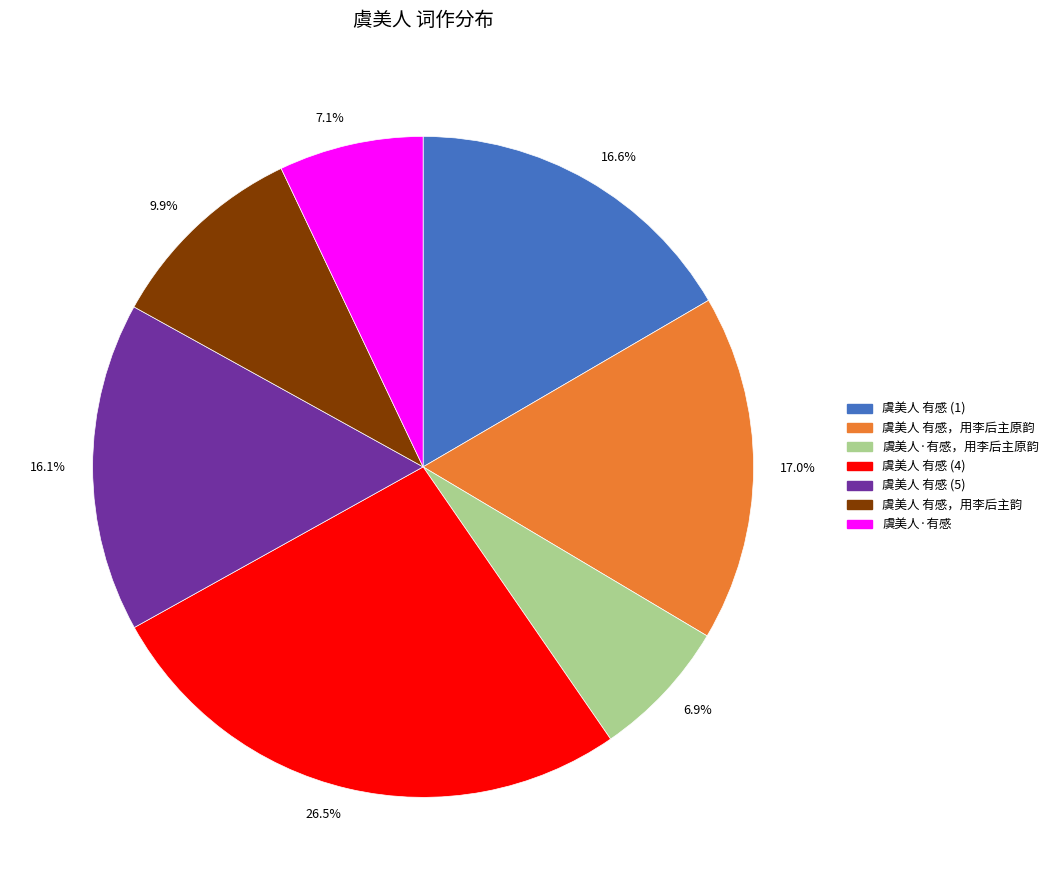

Which has a higher value, 16.6% or 26.5%?

26.5%